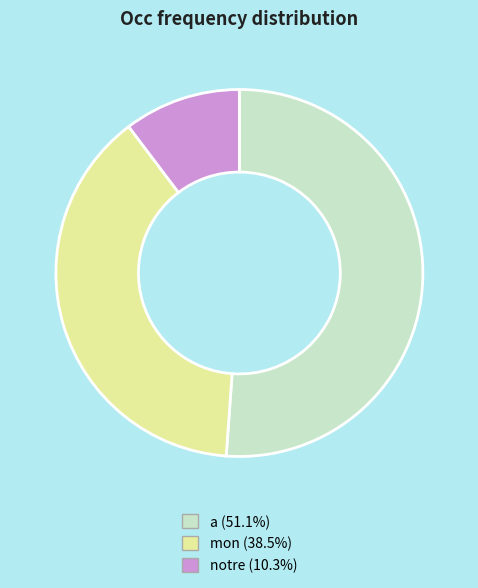

Rank the categories by value from highest to lowest.

a, mon, notre